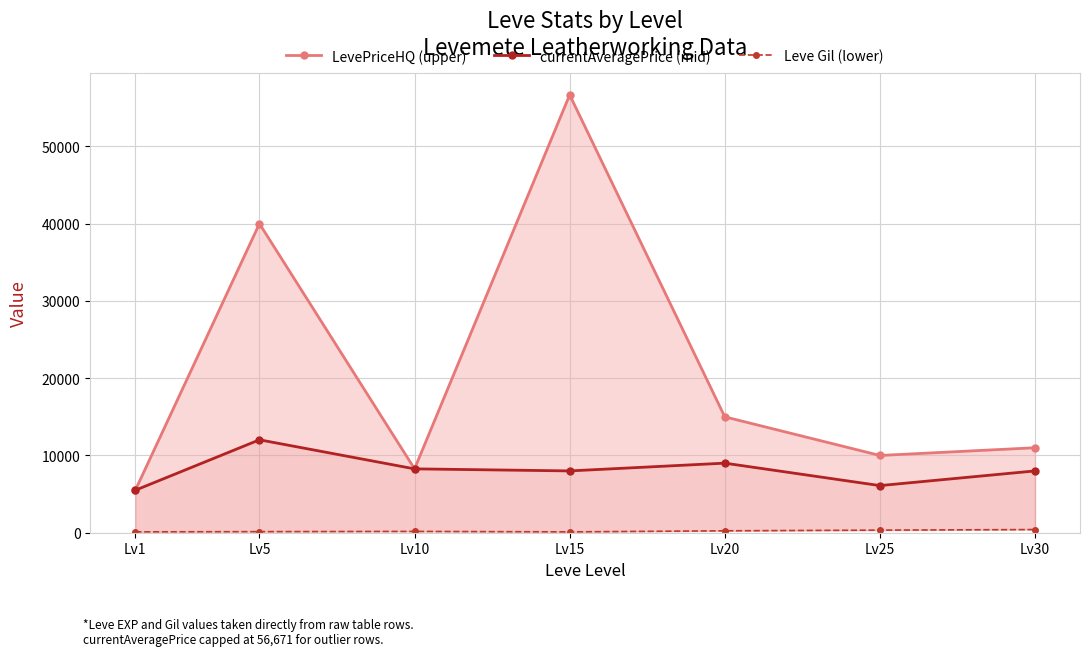

What is the sum of the Leve Gil (lower) values at Lv25 and Lv20?

584